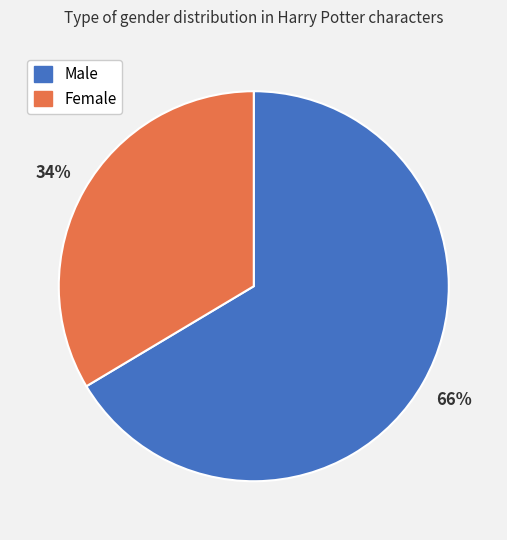

Between Male and Female, which is larger?

Male